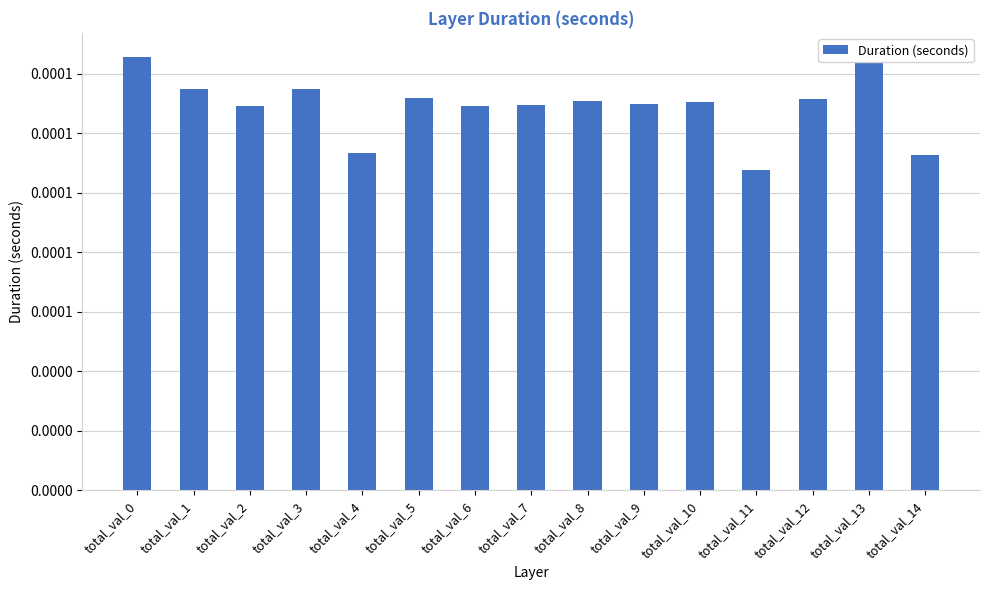

List the labels in order of value, largest first.

total_val_13, total_val_0, total_val_3, total_val_1, total_val_5, total_val_12, total_val_8, total_val_10, total_val_9, total_val_7, total_val_6, total_val_2, total_val_4, total_val_14, total_val_11